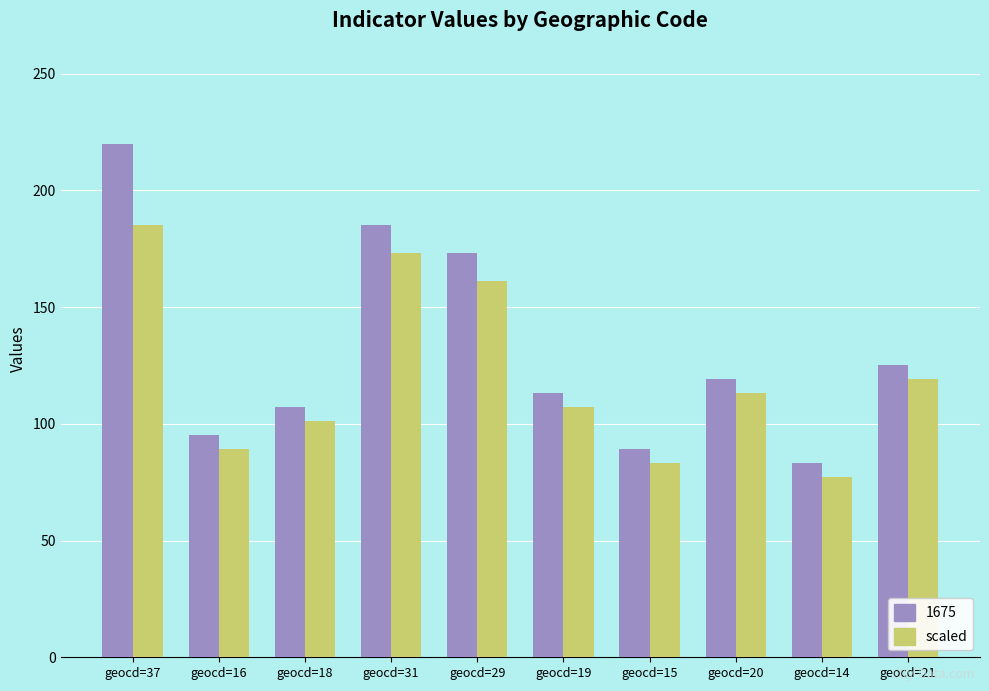

How many categories are shown in the chart?

10